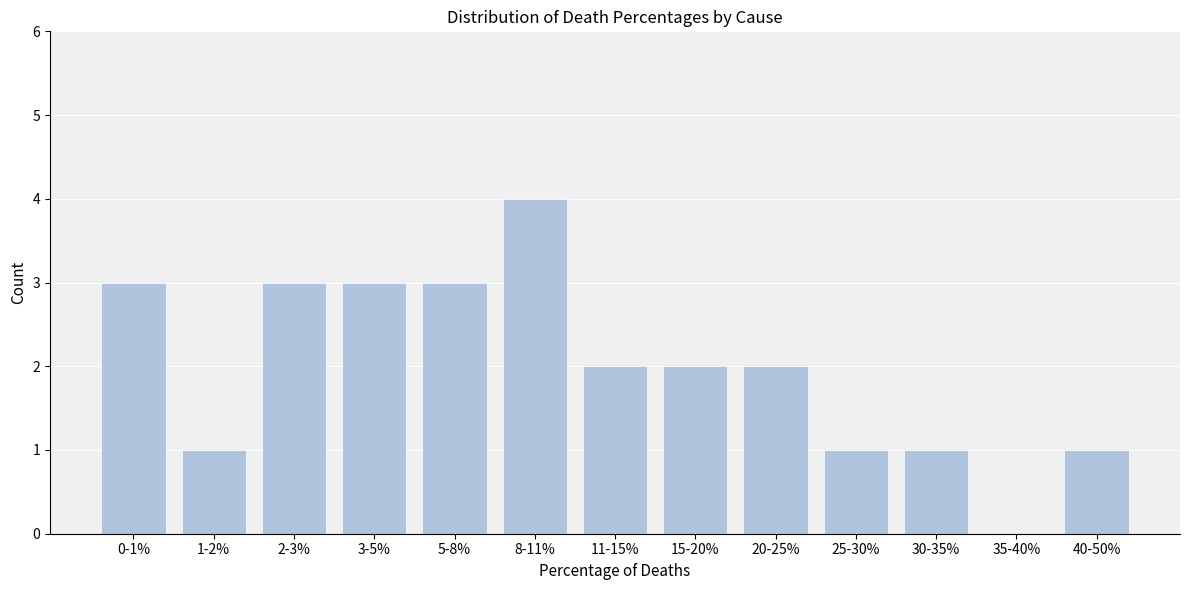

Reading left to right, extract all data points from this chart.

0-1%=3	1-2%=1	2-3%=3	3-5%=3	5-8%=3	8-11%=4	11-15%=2	15-20%=2	20-25%=2	25-30%=1	30-35%=1	35-40%=0	40-50%=1